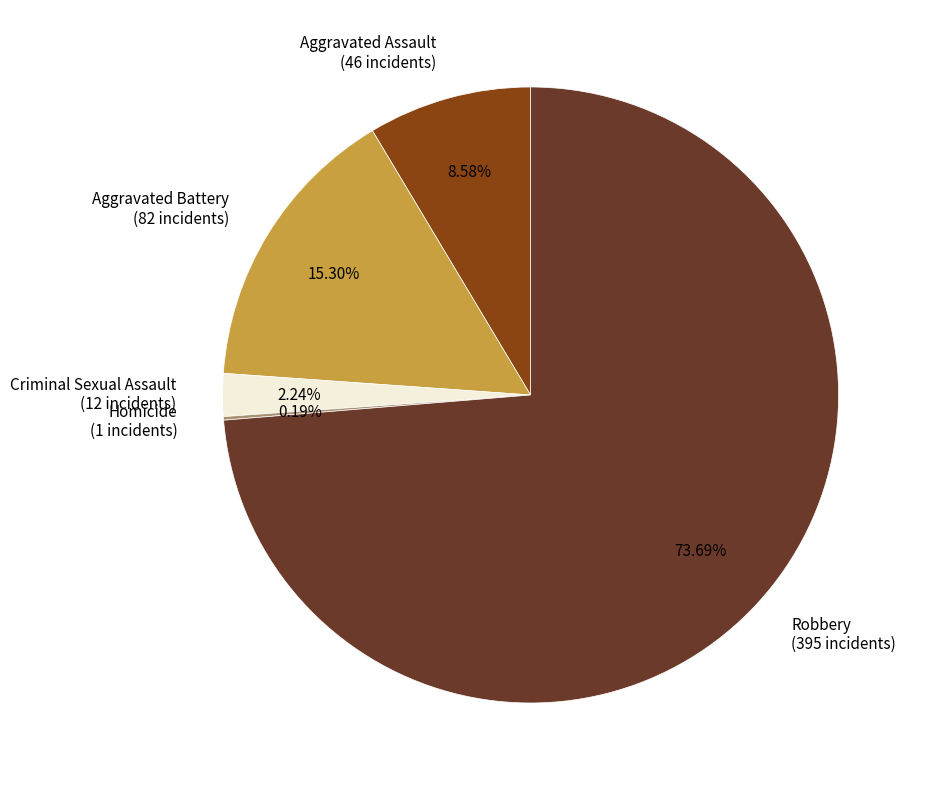

What percentage do Criminal Sexual Assault and Aggravated Assault together represent?

10.8%